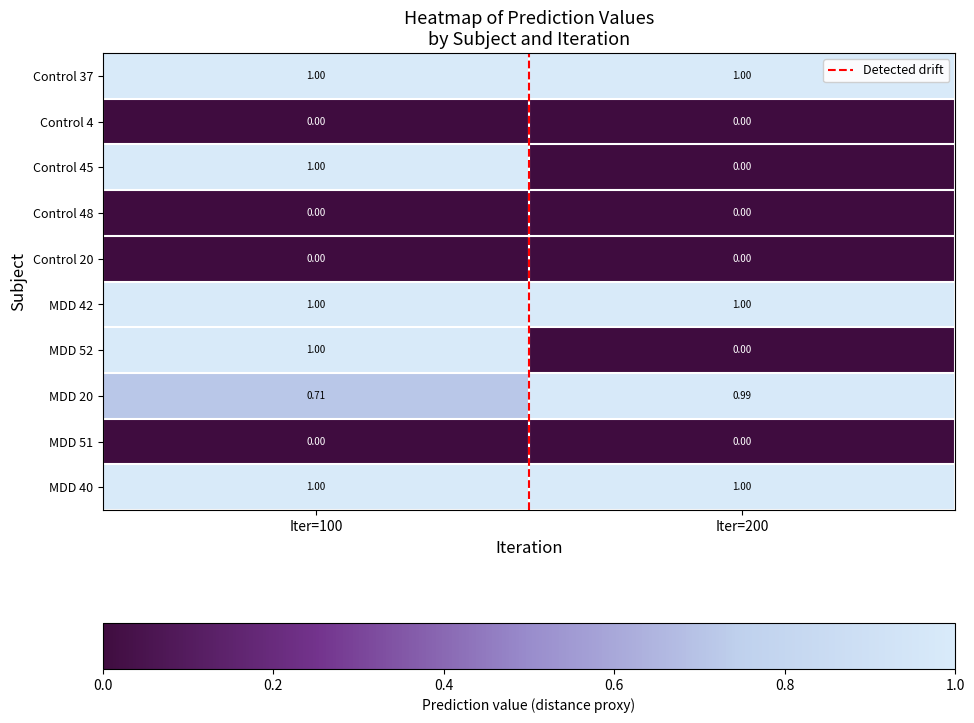

Reading left to right, what are all the values shown in this chart?

Control 37: Iter=100=1.0	Iter=200=1.0
Control 4: Iter=100=0.0	Iter=200=0.0
Control 45: Iter=100=1.0	Iter=200=0.0
Control 48: Iter=100=0.0	Iter=200=0.0
Control 20: Iter=100=0.0	Iter=200=0.0
MDD 42: Iter=100=1.0	Iter=200=1.0
MDD 52: Iter=100=1.0	Iter=200=0.0
MDD 20: Iter=100=0.7	Iter=200=1.0
MDD 51: Iter=100=0.0	Iter=200=0.0
MDD 40: Iter=100=1.0	Iter=200=1.0